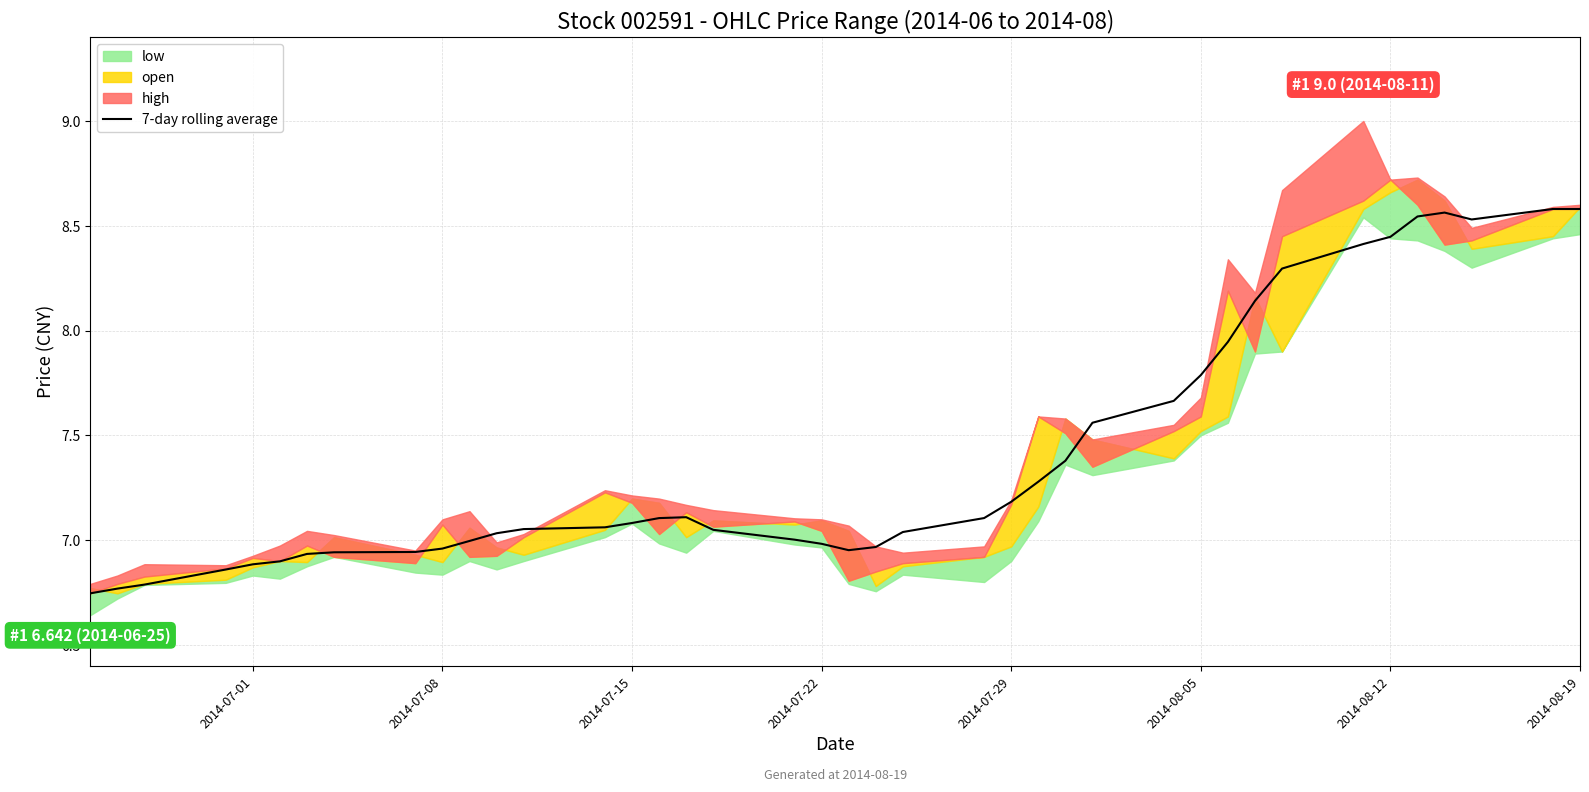

True or false: 7-day rolling average has a value of 4.8 at 2014-07-01.

False